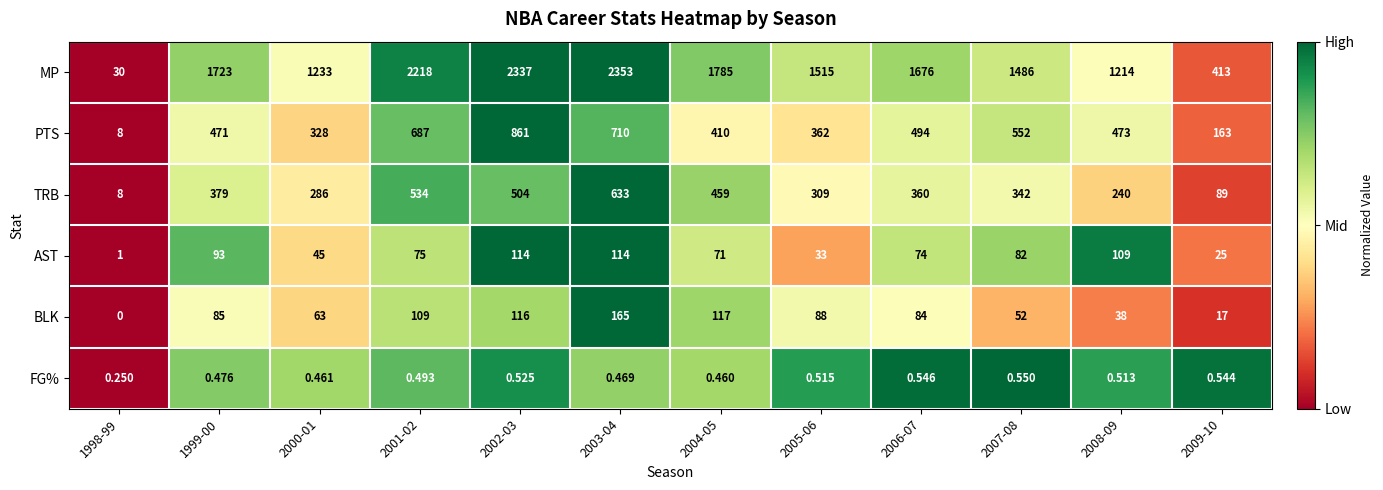

At 2001-02, list the series in order from smallest to largest.

FG%, AST, BLK, TRB, PTS, MP